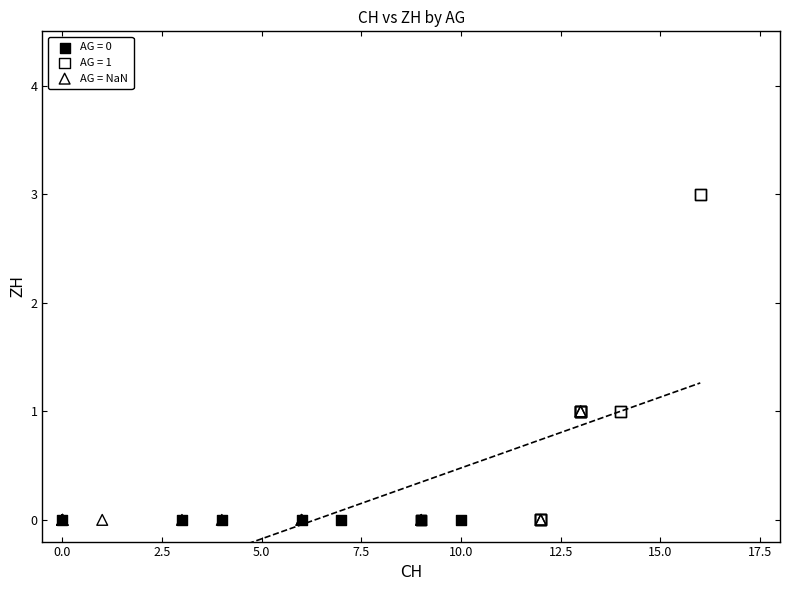

Which series contains the highest Y value?

AG = 1